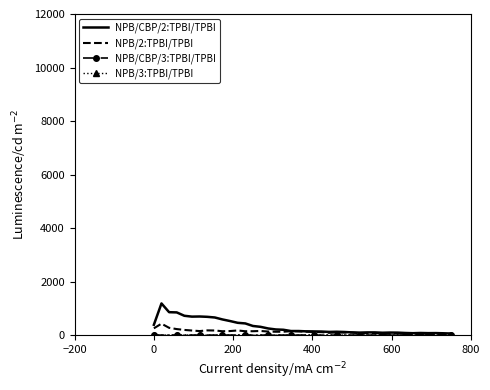

What is the maximum value shown in the chart?

1184